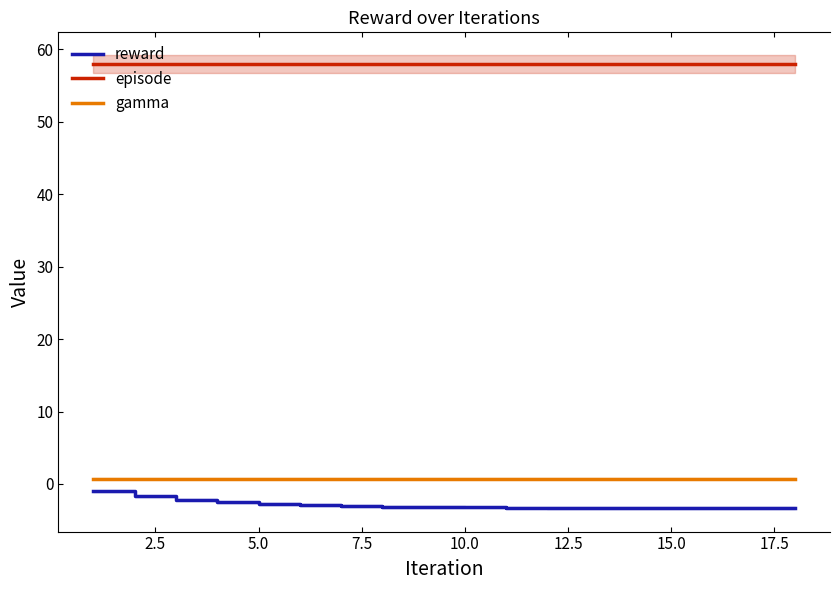

Reading left to right, transcribe all the data shown in this chart.

reward: -1.0	-1.7	-2.2	-2.5	-2.8	-2.9	-3.1	-3.1	-3.2	-3.2	-3.3	-3.3	-3.3	-3.3	-3.3	-3.3	-3.3	-3.3
episode: 58.0	58.0	58.0	58.0	58.0	58.0	58.0	58.0	58.0	58.0	58.0	58.0	58.0	58.0	58.0	58.0	58.0	58.0
gamma: 0.7	0.7	0.7	0.7	0.7	0.7	0.7	0.7	0.7	0.7	0.7	0.7	0.7	0.7	0.7	0.7	0.7	0.7